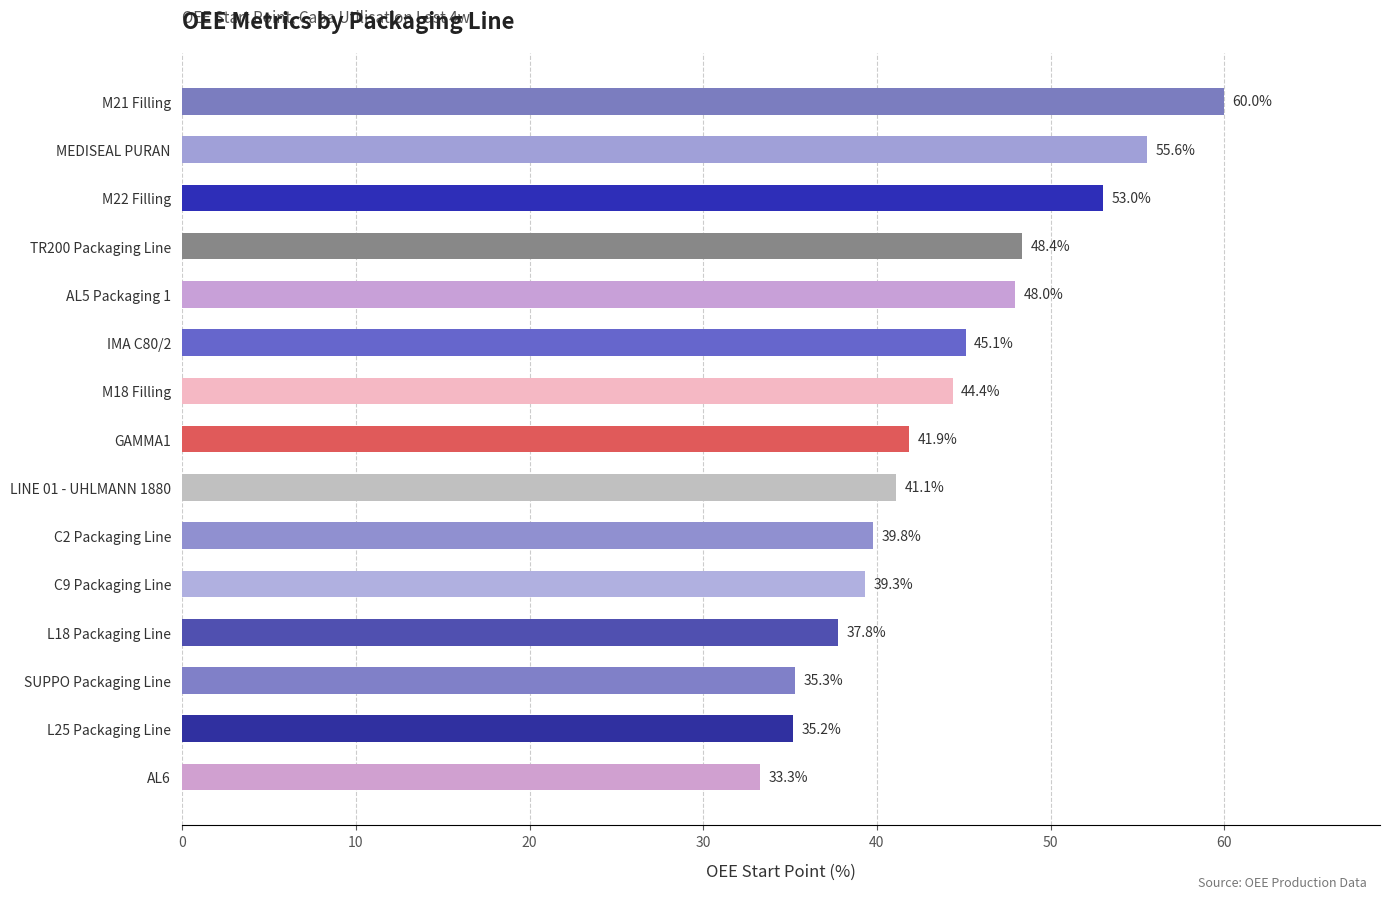

Approximately how many times larger is the value at AL6 compared to SUPPO Packaging Line?

0.9